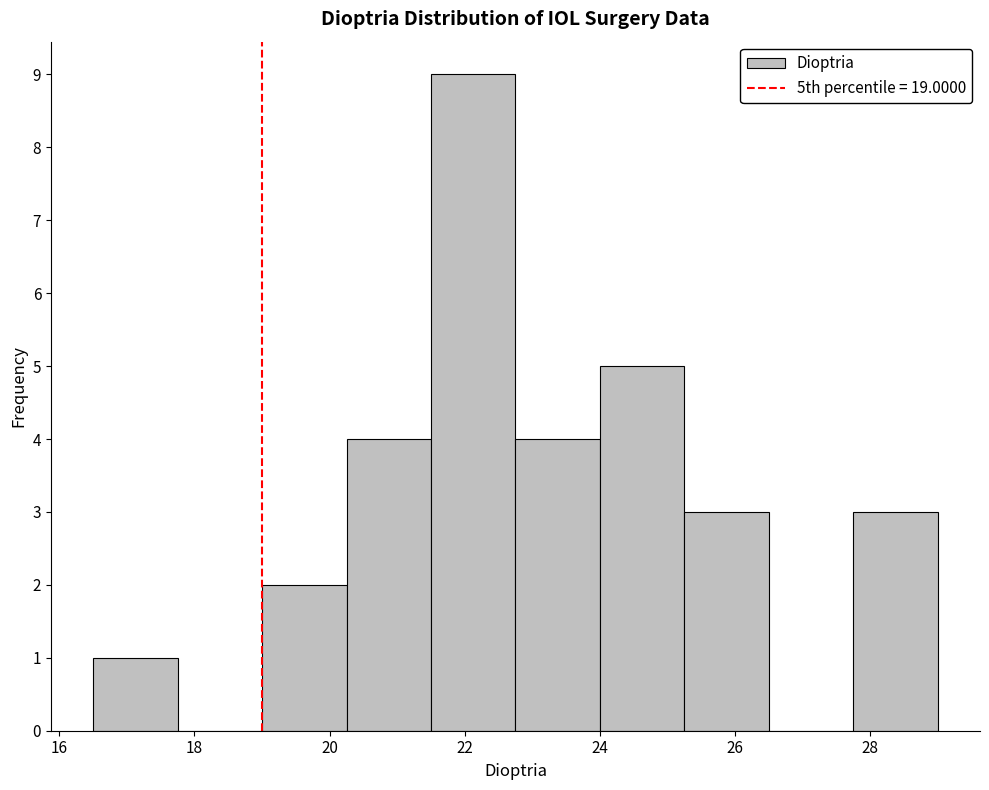

How tall is the bar that spans 27.75 to 29.00 on the x-axis? Neither the bar edges nor the heights are printed on the chart, so give them approximately, as read against the axes.

3